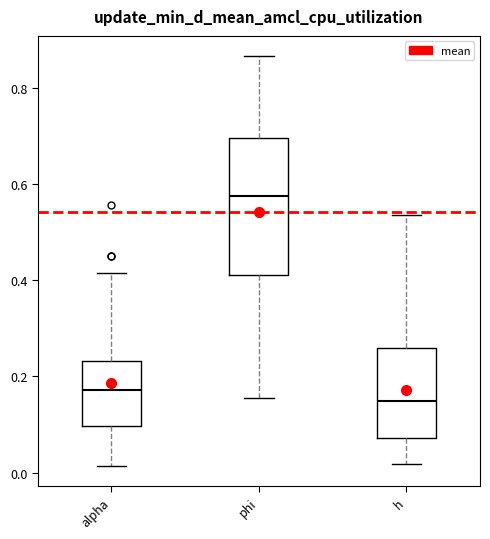

Where does the median line of the box for phi sit on the y-axis? The values are not printed on the chart, so give them approximately, as read against the axis.

0.58